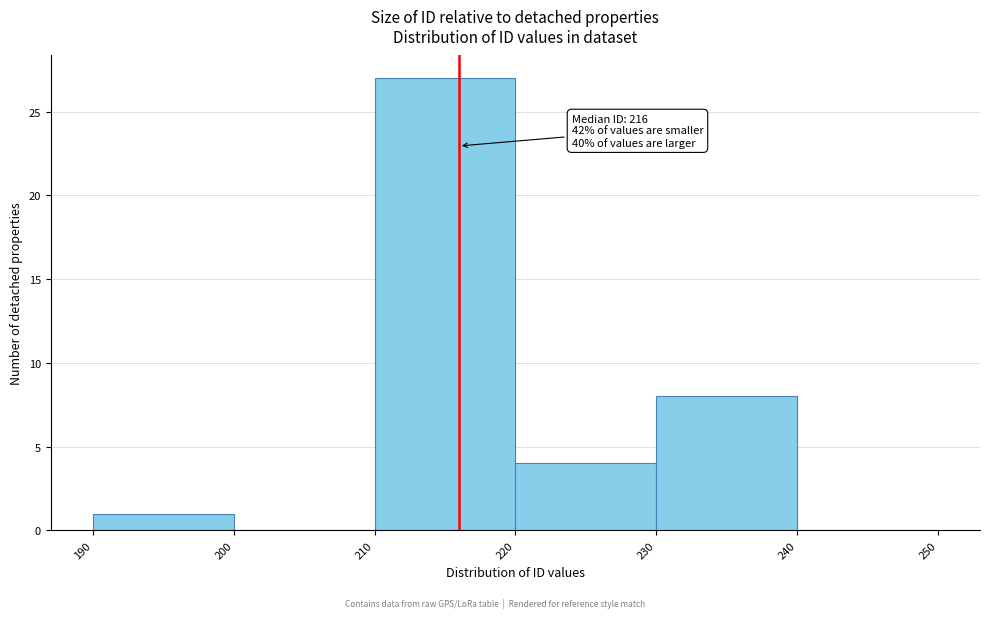

Which range on the x-axis has the tallest bar?

210 to 220